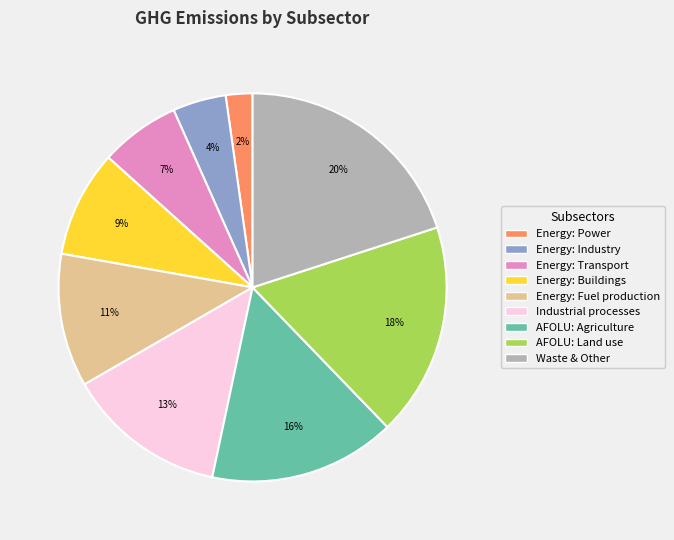

Do Energy: Buildings and Energy: Power together represent more than half of the pie?

No